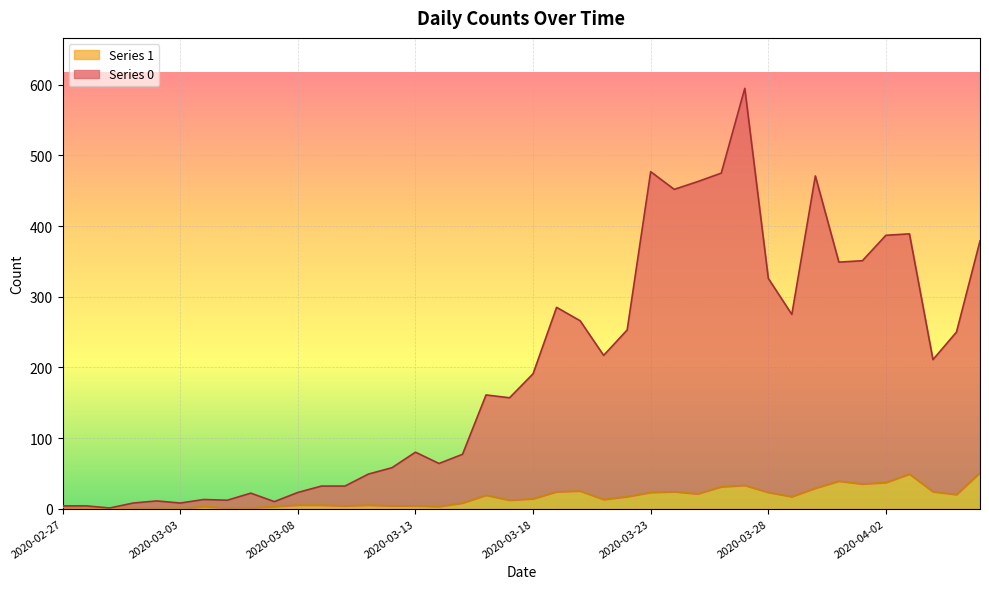

Rank the series at 2020-03-16 from lowest to highest value.

Series 1, Series 0